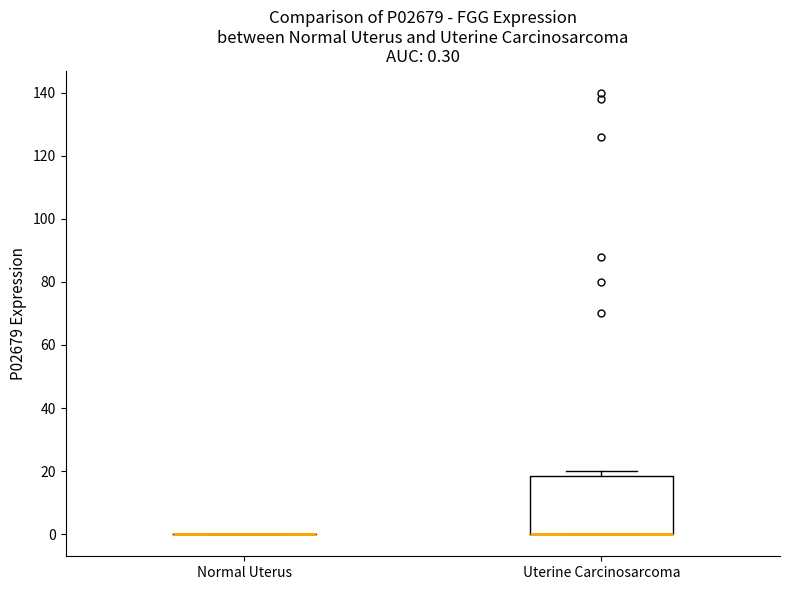

Which box is the tallest, from its lower edge to its upper edge?

Uterine Carcinosarcoma